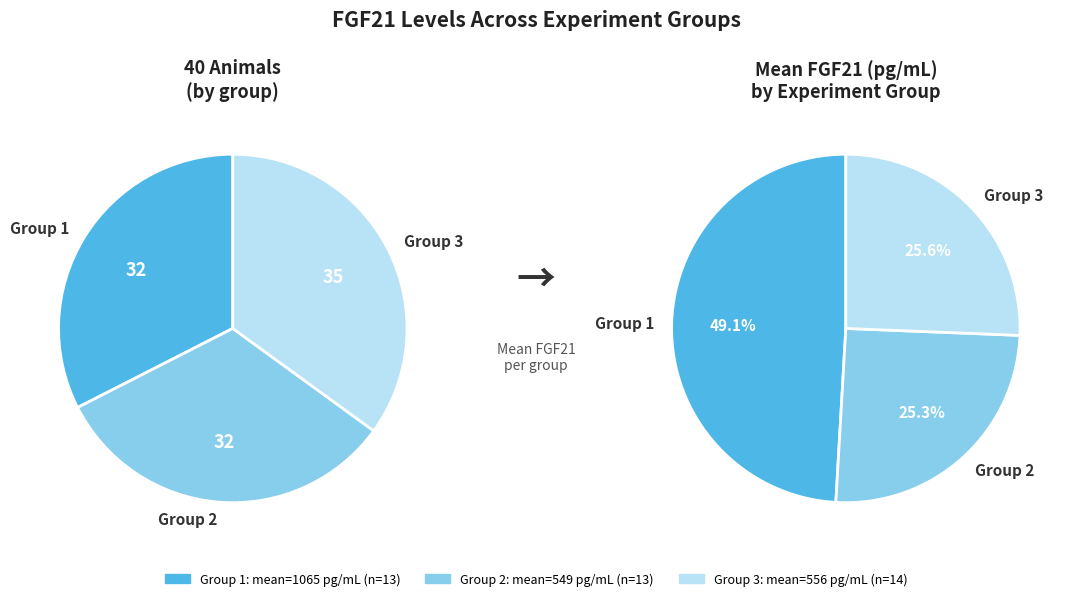

How many slices are in this pie chart?

3